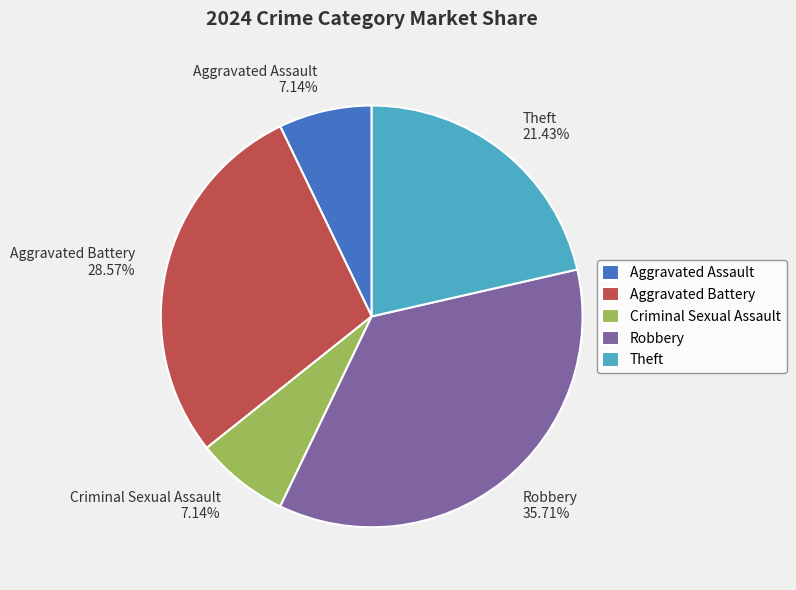

Is it true that Robbery is 23% of the pie?

False